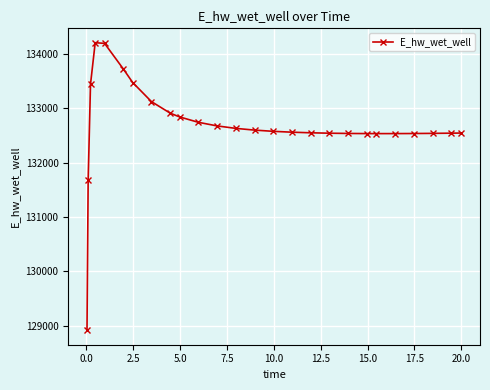

True or false: there are more than 0 points higher than both neighbors.

True